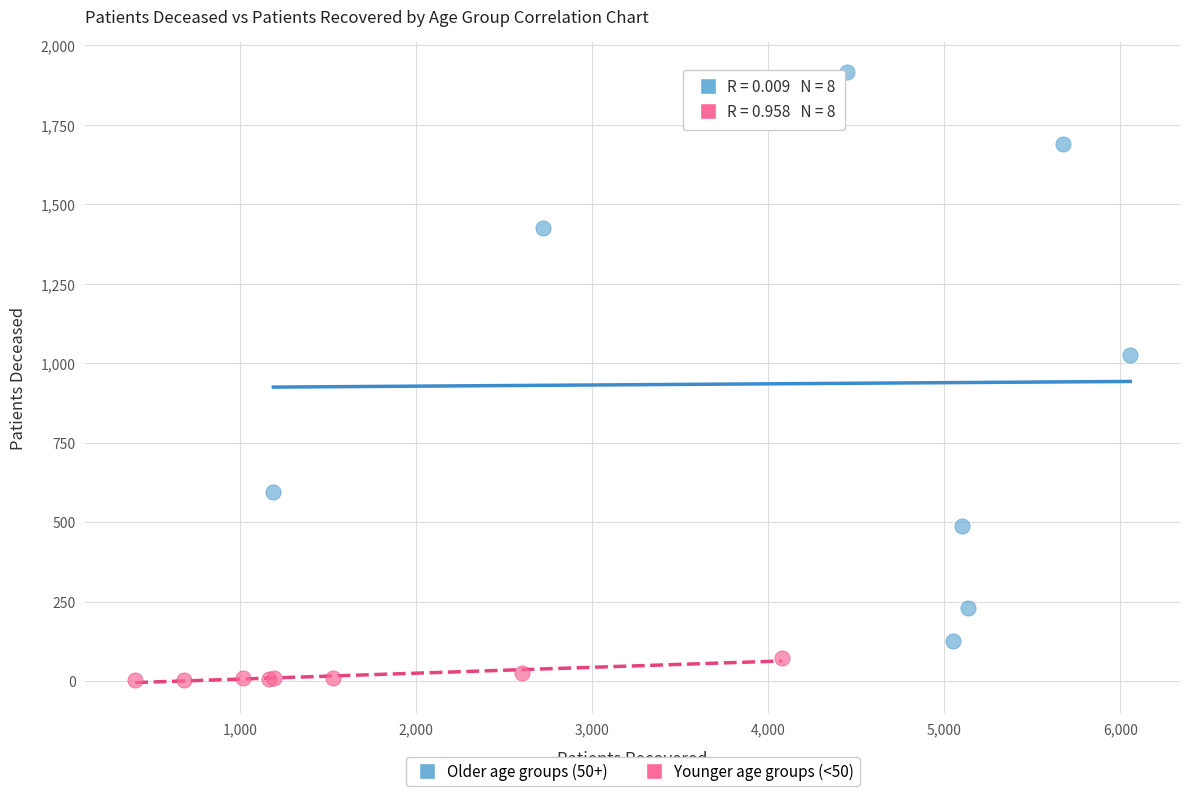

What are all the series names shown in the legend?

Older age groups (50+), Younger age groups (<50)